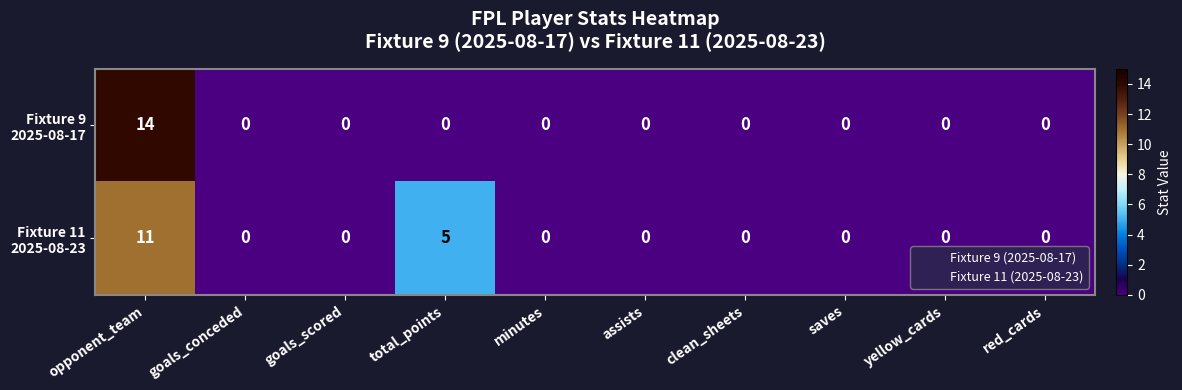

At which category is the sum across all series the highest?

opponent_team